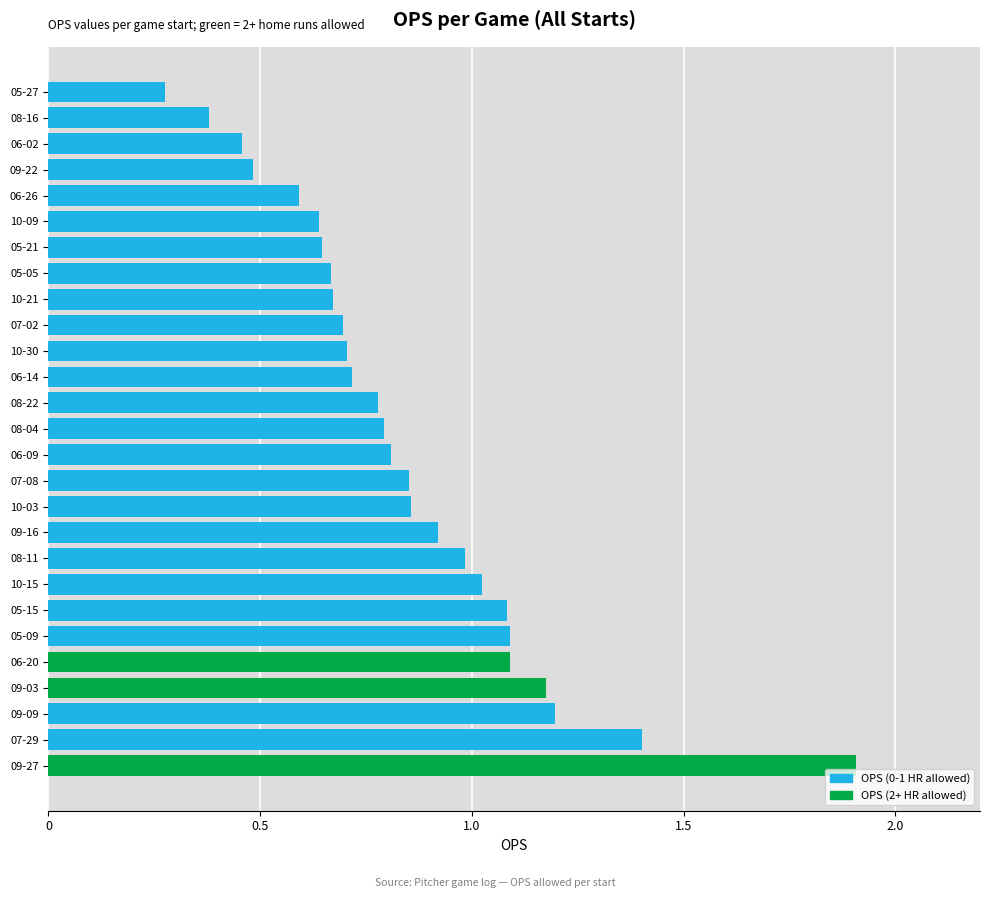

Which label corresponds to the smallest value in the chart?

05-27